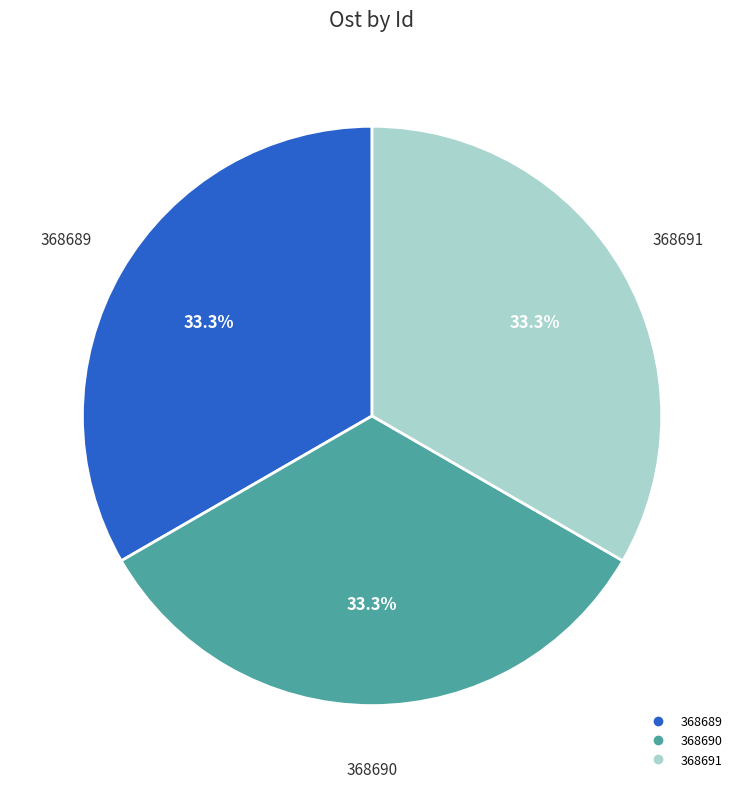

Does 368691 account for over 50% of the chart?

No